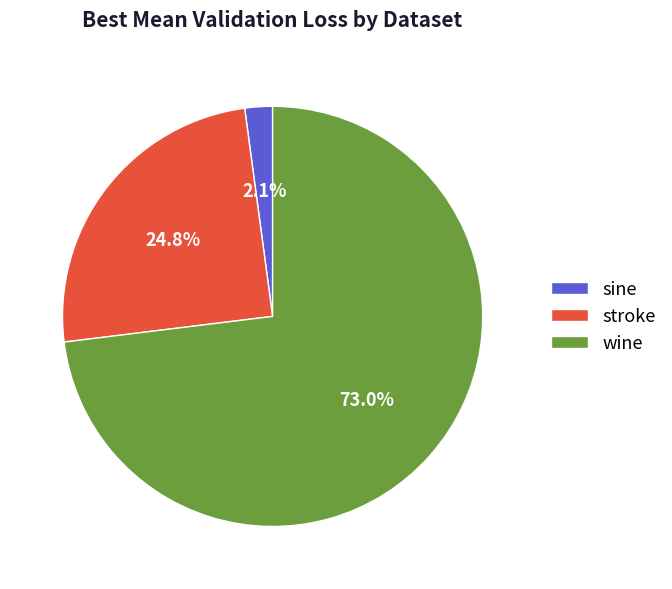

To the nearest percent, what percentage of the pie is wine?

73%